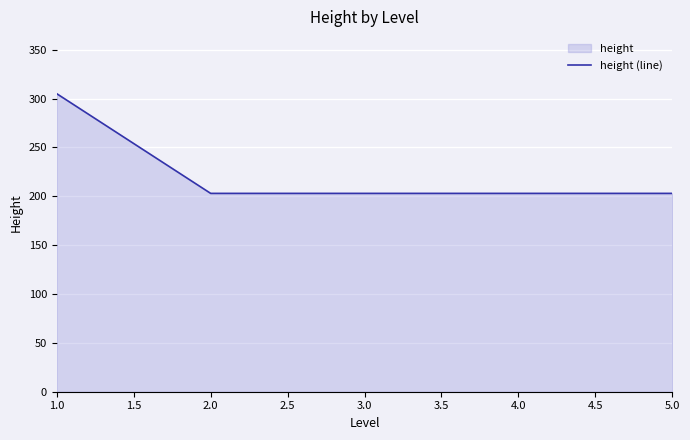

How many categories are shown in the chart?

5